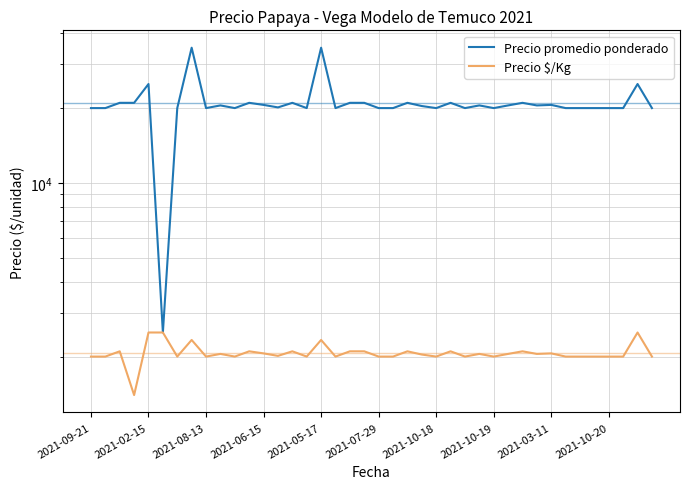

What is the spread (max minus min) of values at 21?

18000